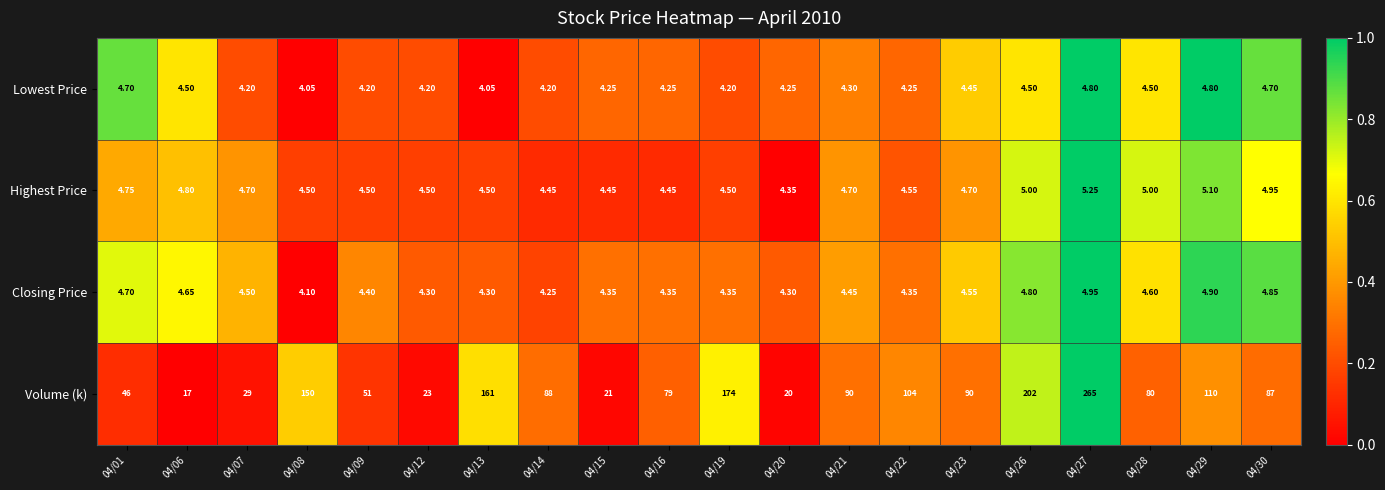

Is the value of Lowest Price at 04/20 greater than the value of Volume (k) at 04/08?

No